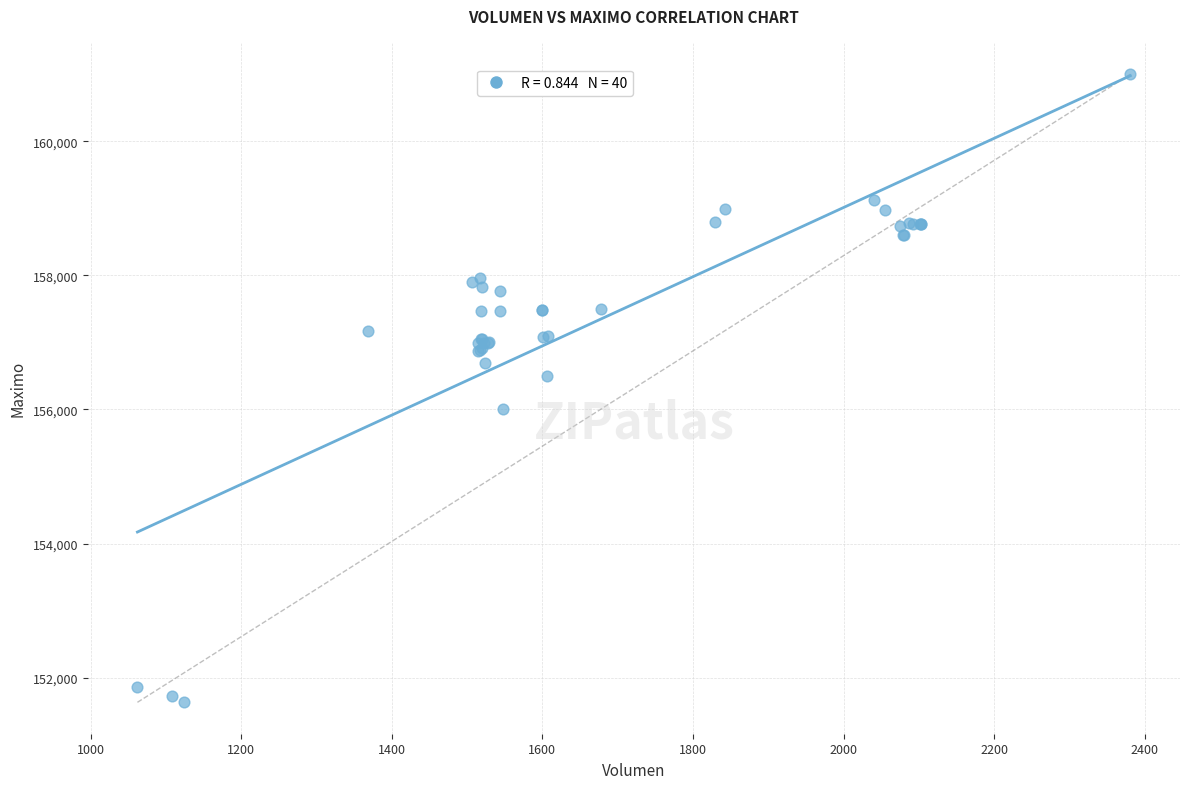

What Y value in the scatter plot is closest to 156316?

156500